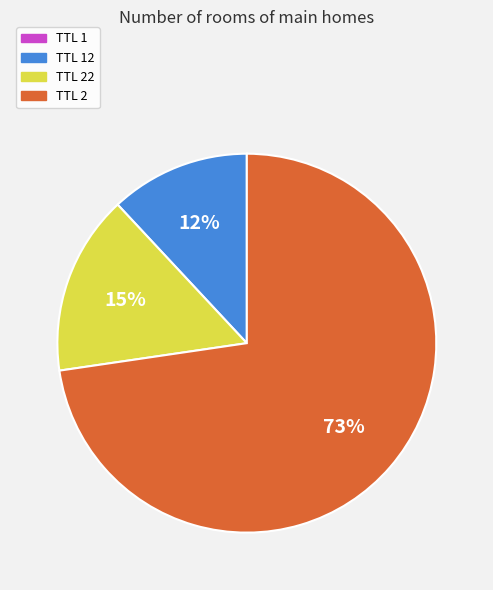

To the nearest percent, what percentage of the pie is TTL 22?

15%